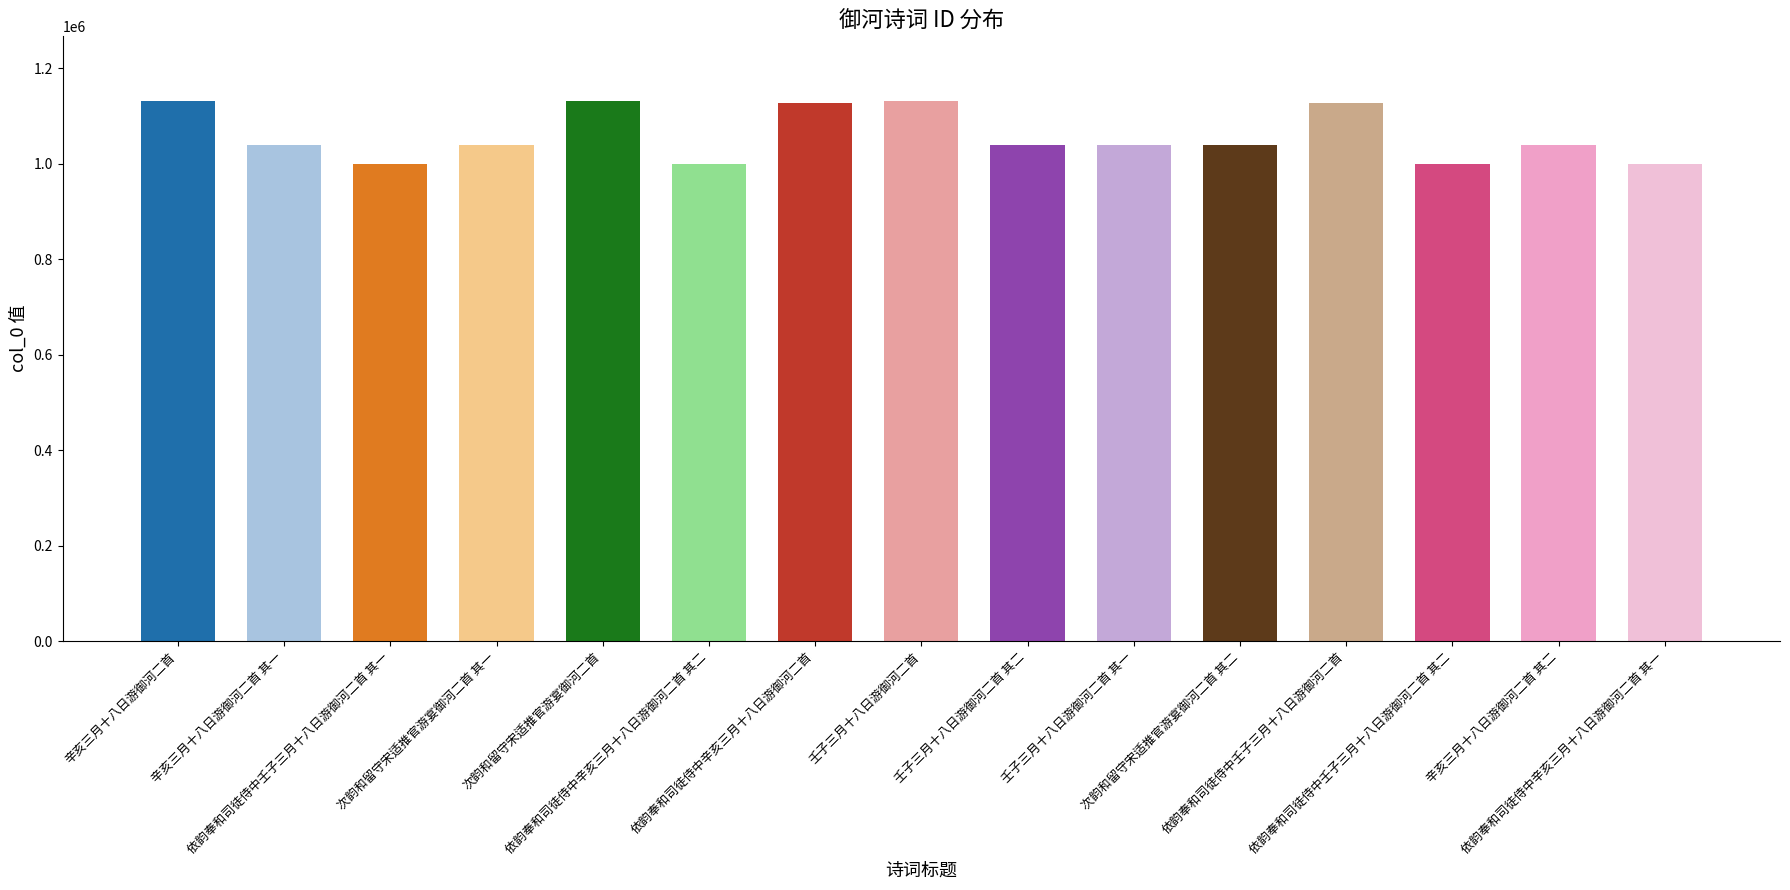

The value at 依韵奉和司徒侍中辛亥三月十八日游御河二首 其一 is 999776. True or false?

True